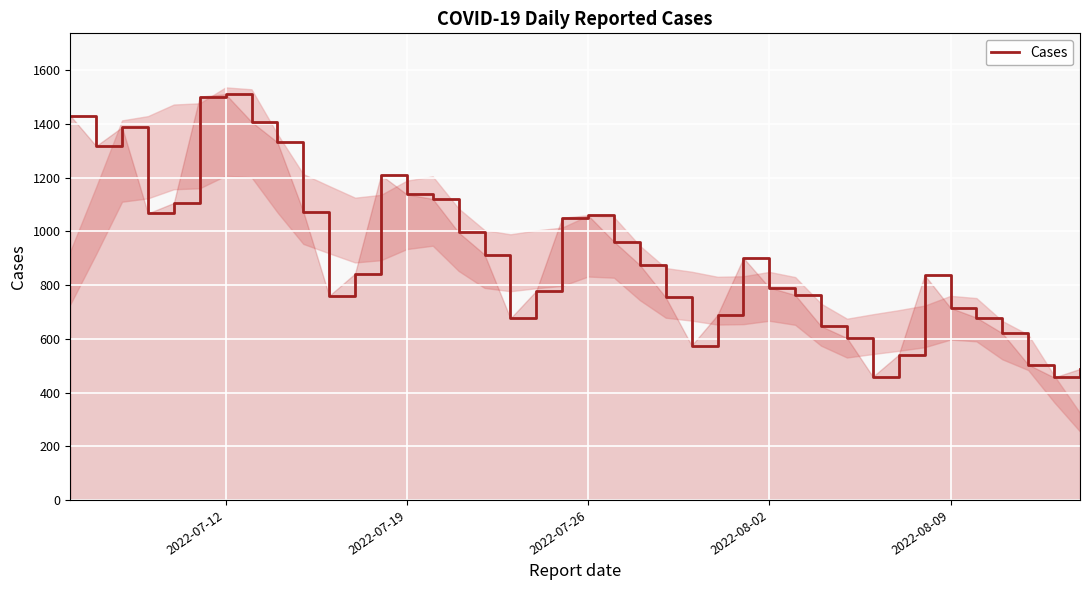

Reading left to right, what are all the values shown in this chart?

1431	1318	1388	1067	1106	1502	1511	1408	1332	1074	760	843	1210	1138	1121	996	914	676	779	1051	1060	962	875	754	575	689	901	791	763	647	603	459	541	837	715	679	621	504	456	488